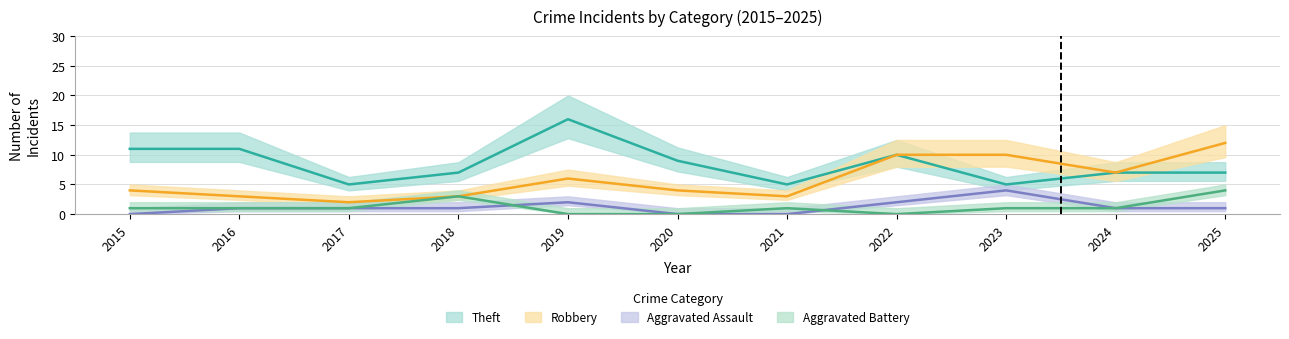

How many interior local peaks does the Robbery series have?

1